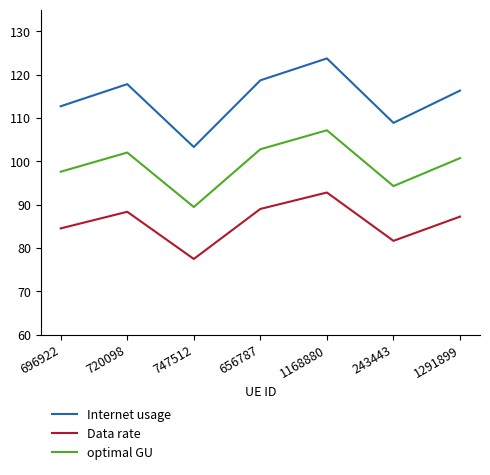

At which category is the sum across all series the highest?

1168880